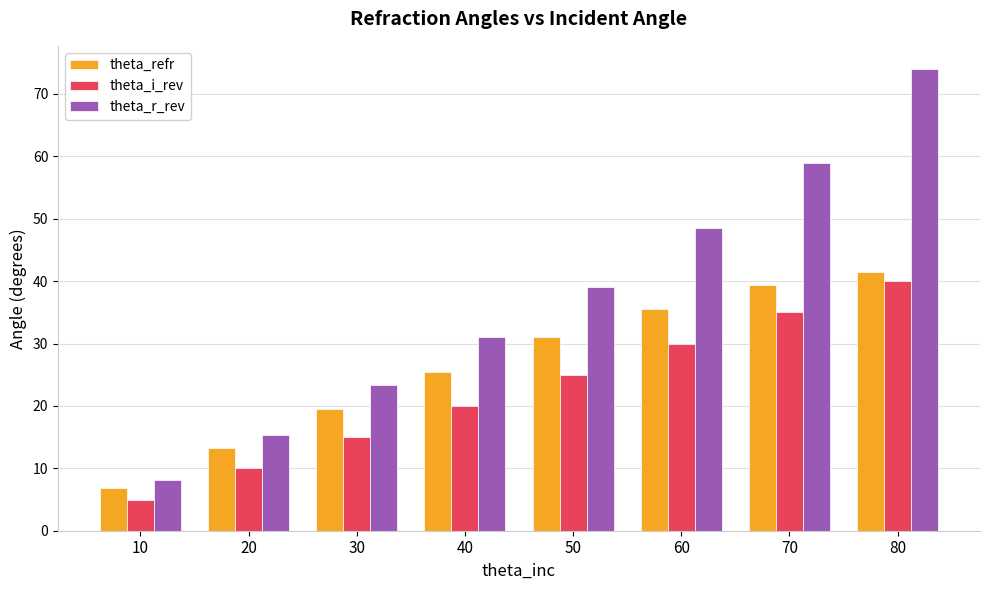

How many groups of bars are there?

8